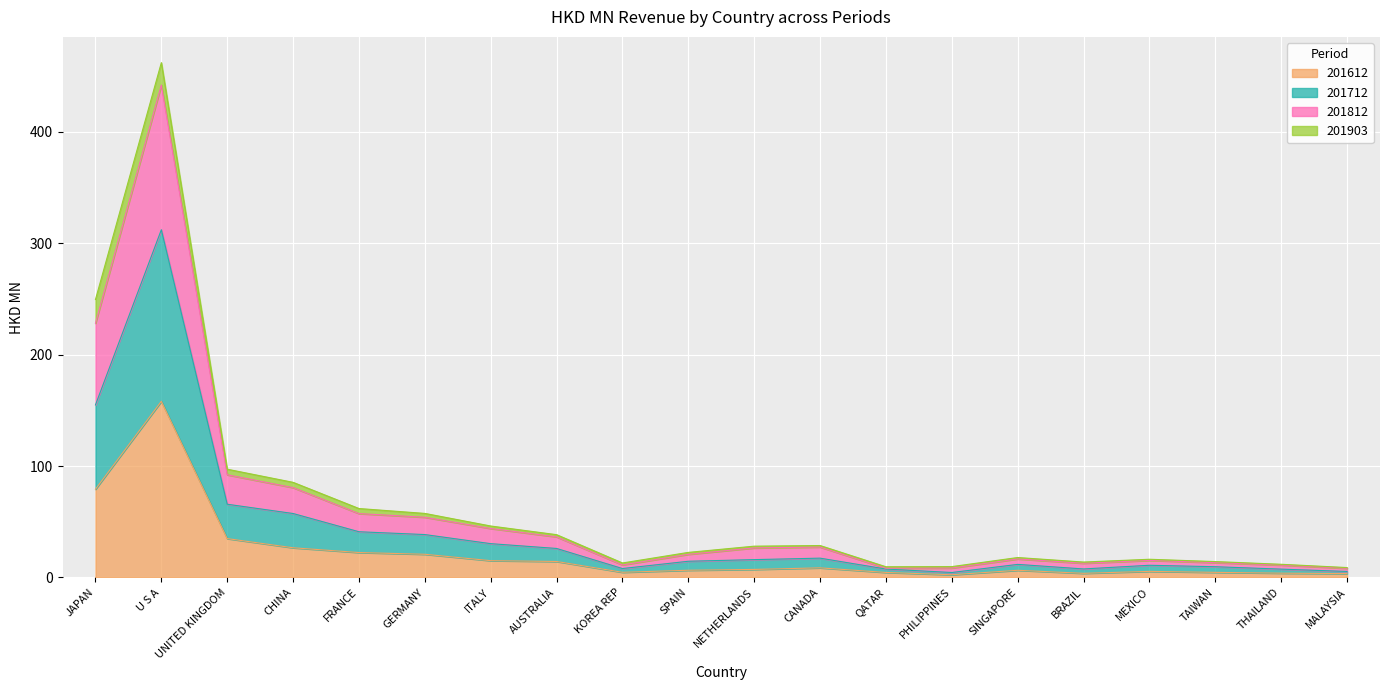

What is the total value across all series at U S A?

462.1